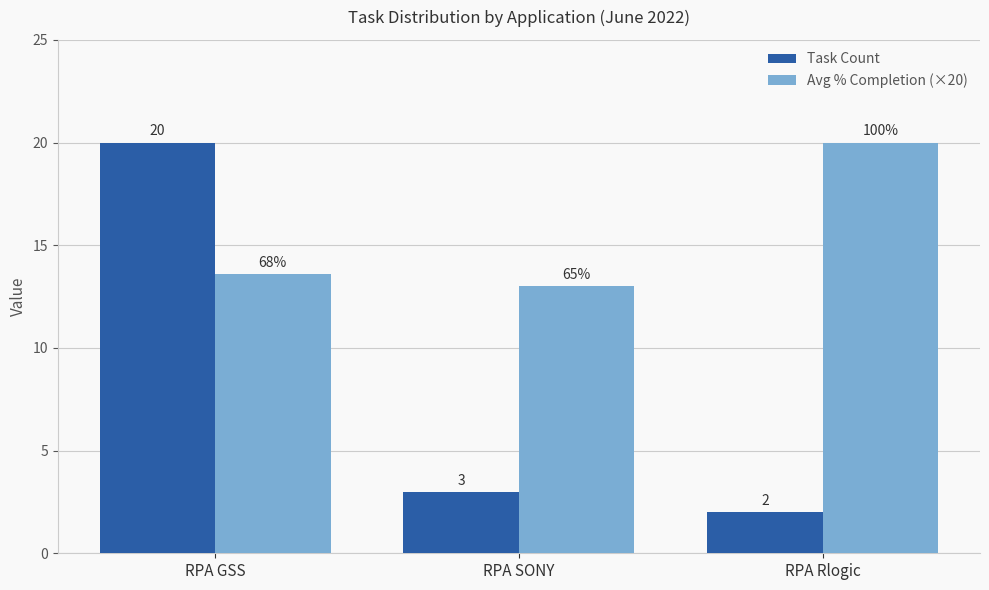

What is the value of the Avg % Completion (×20) bar at the 1st from the left?

13.6